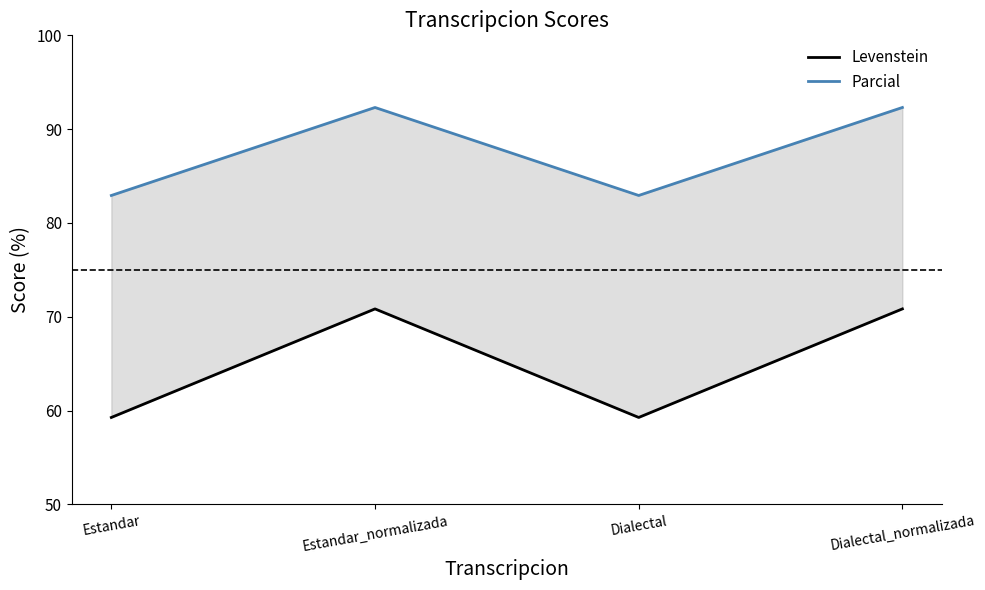

The value of Parcial at Estandar_normalizada is 92.3. True or false?

True